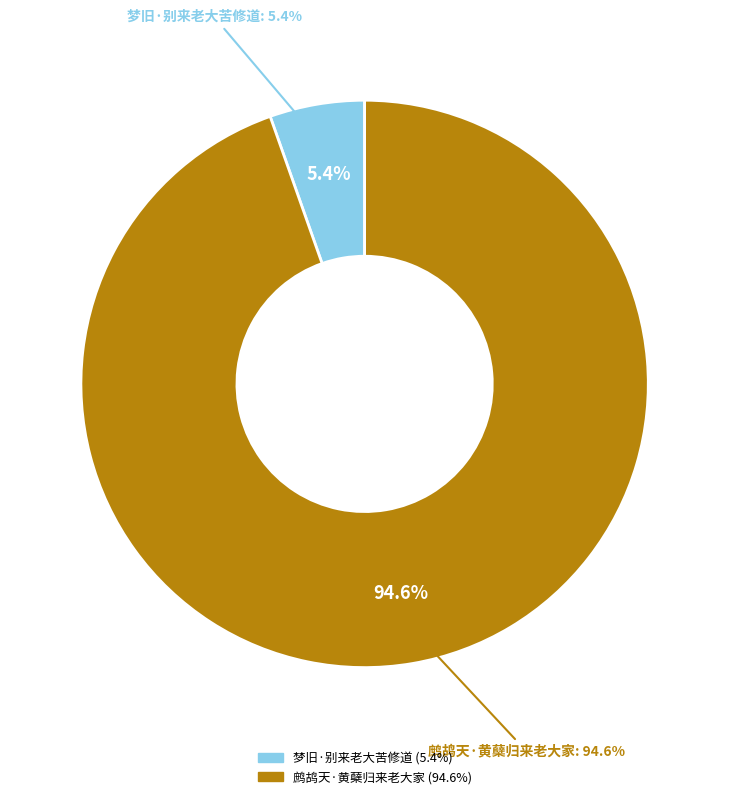

Is there a majority slice in this chart?

Yes